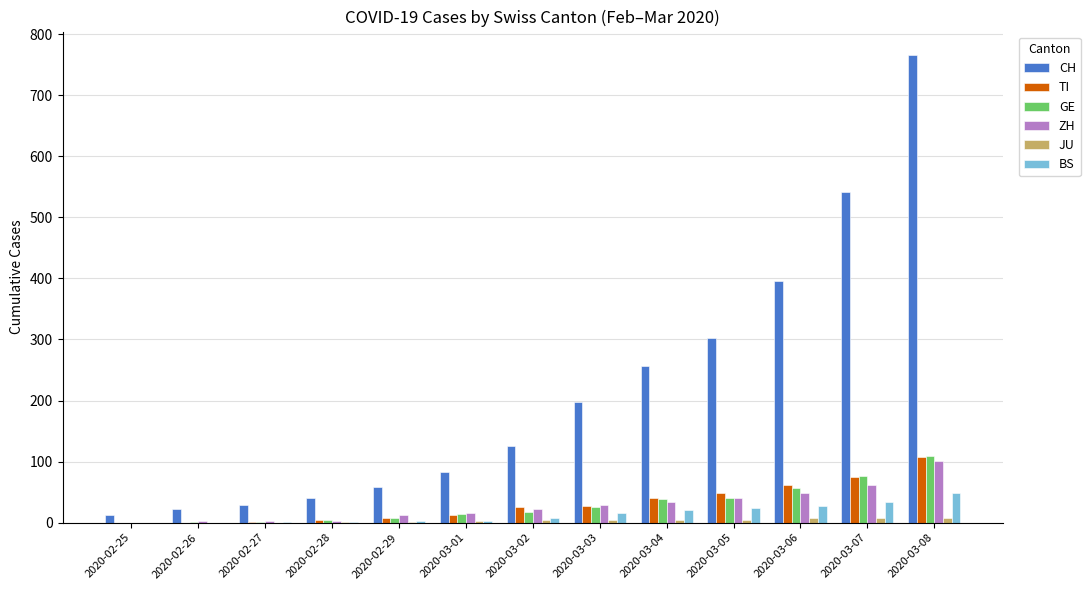

Which series changed the most between 2020-03-04 and 2020-03-08?

CH